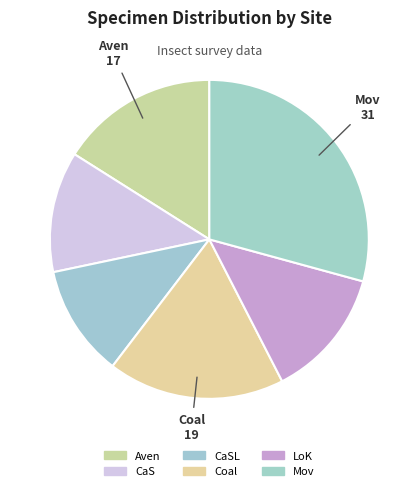

Which has a higher value, LoK or Coal?

Coal